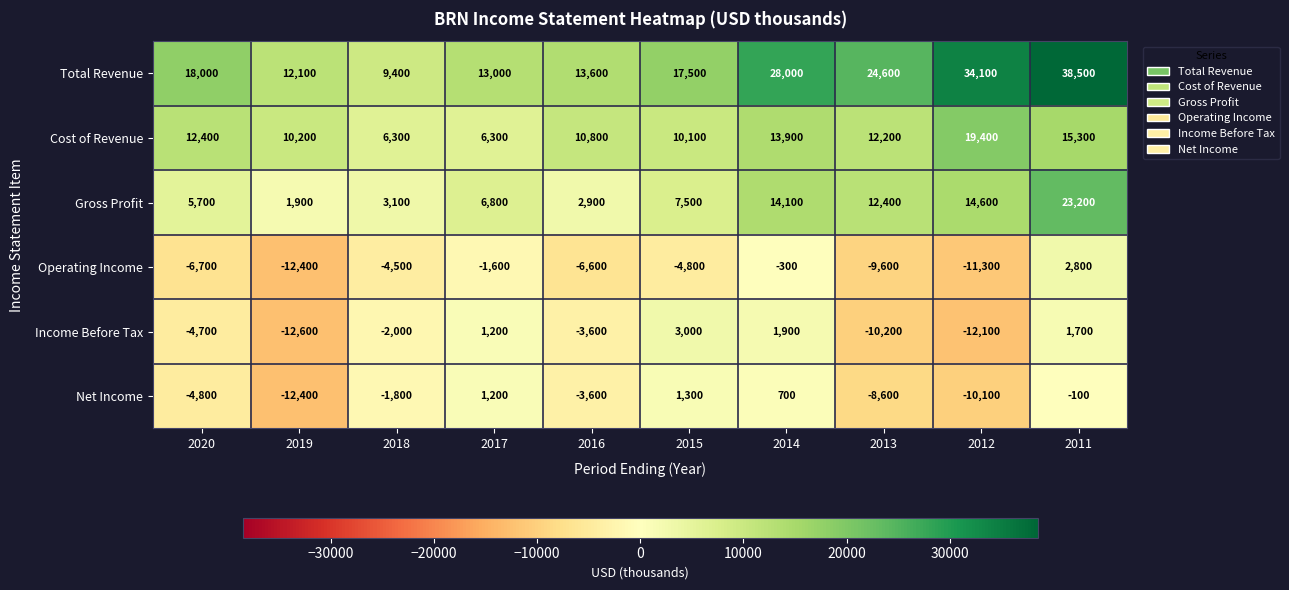

At how many categories does at least one series exceed 6088?

10